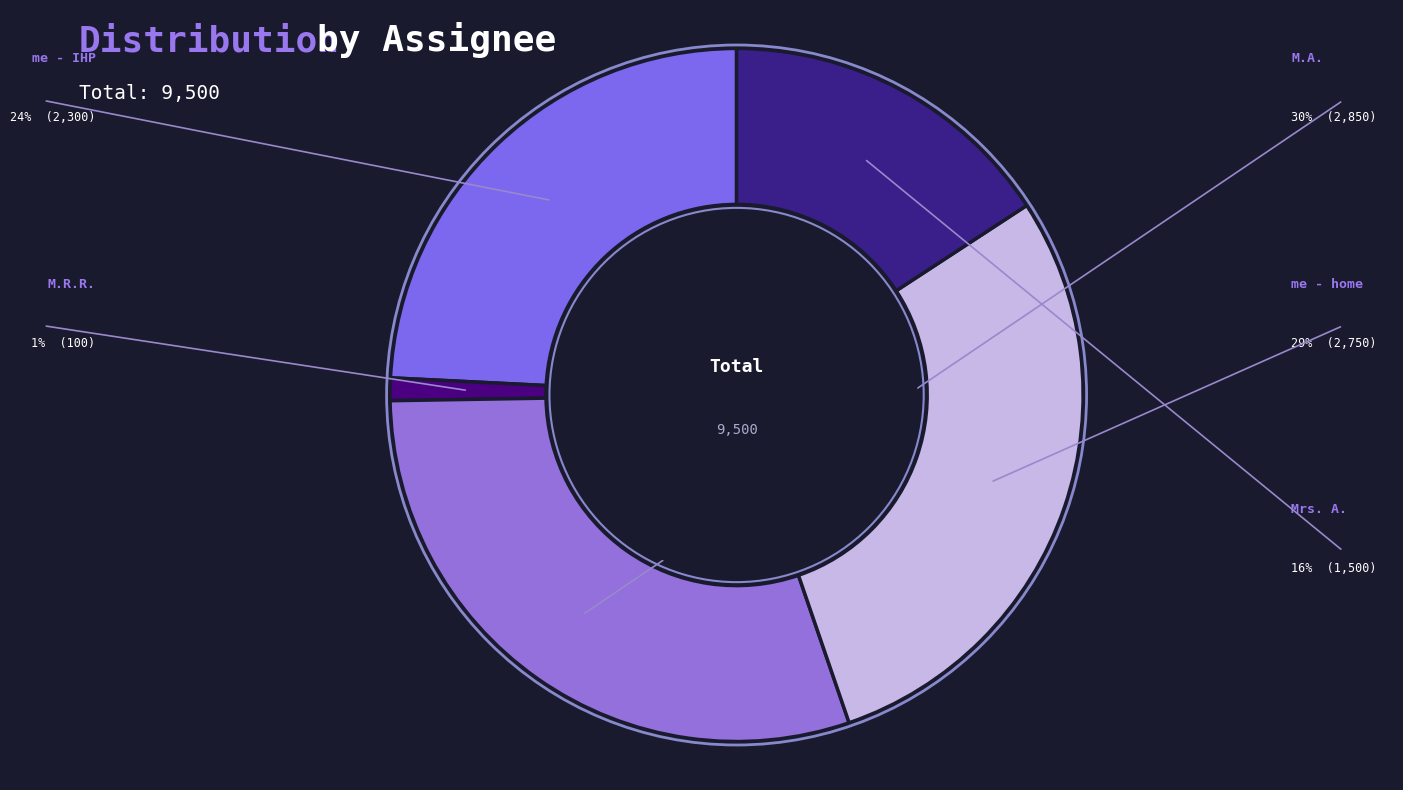

Which slice is the smallest?

M.R.R.